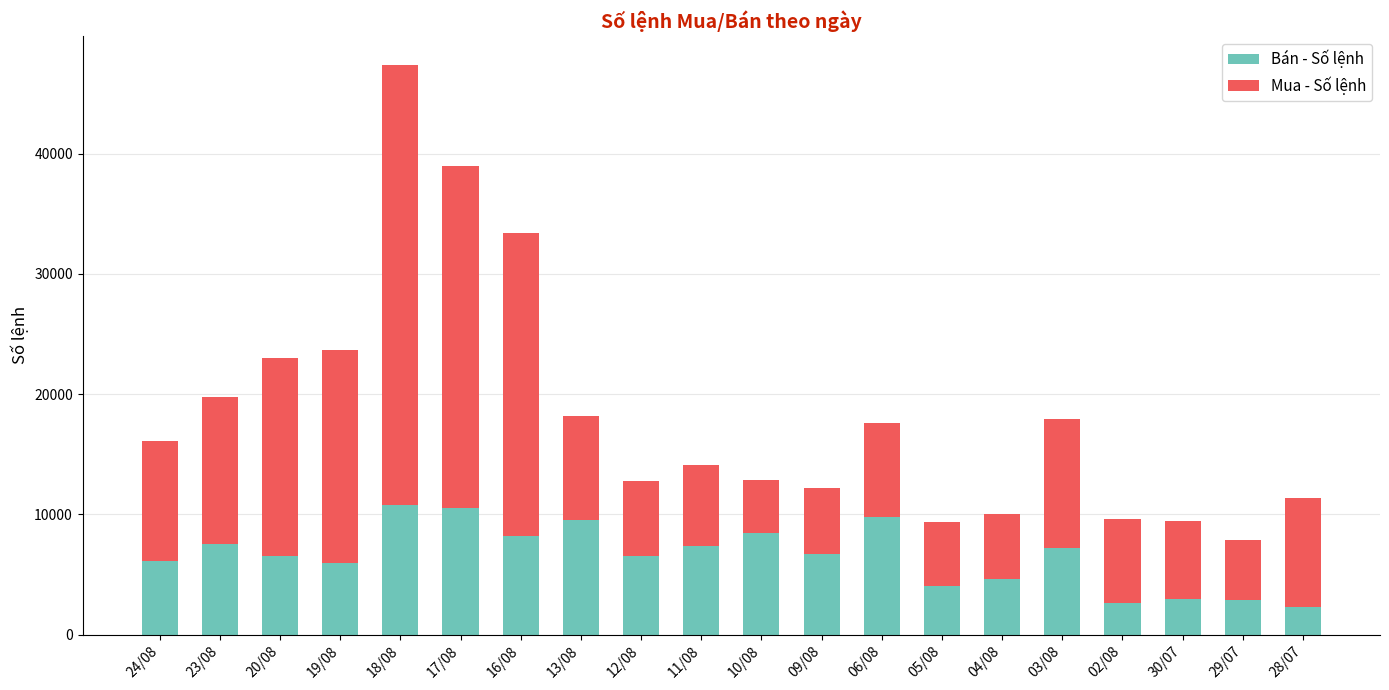

What is the difference between the maximum and minimum values in the Bán - Số lệnh series?

8463